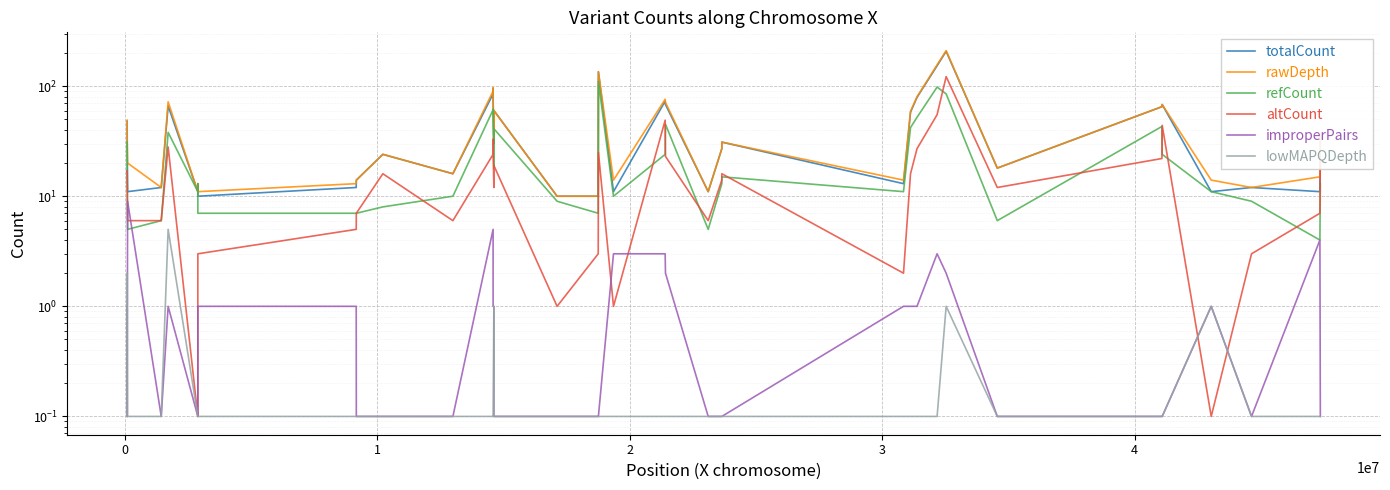

What is the highest value of the altCount series?

122.0